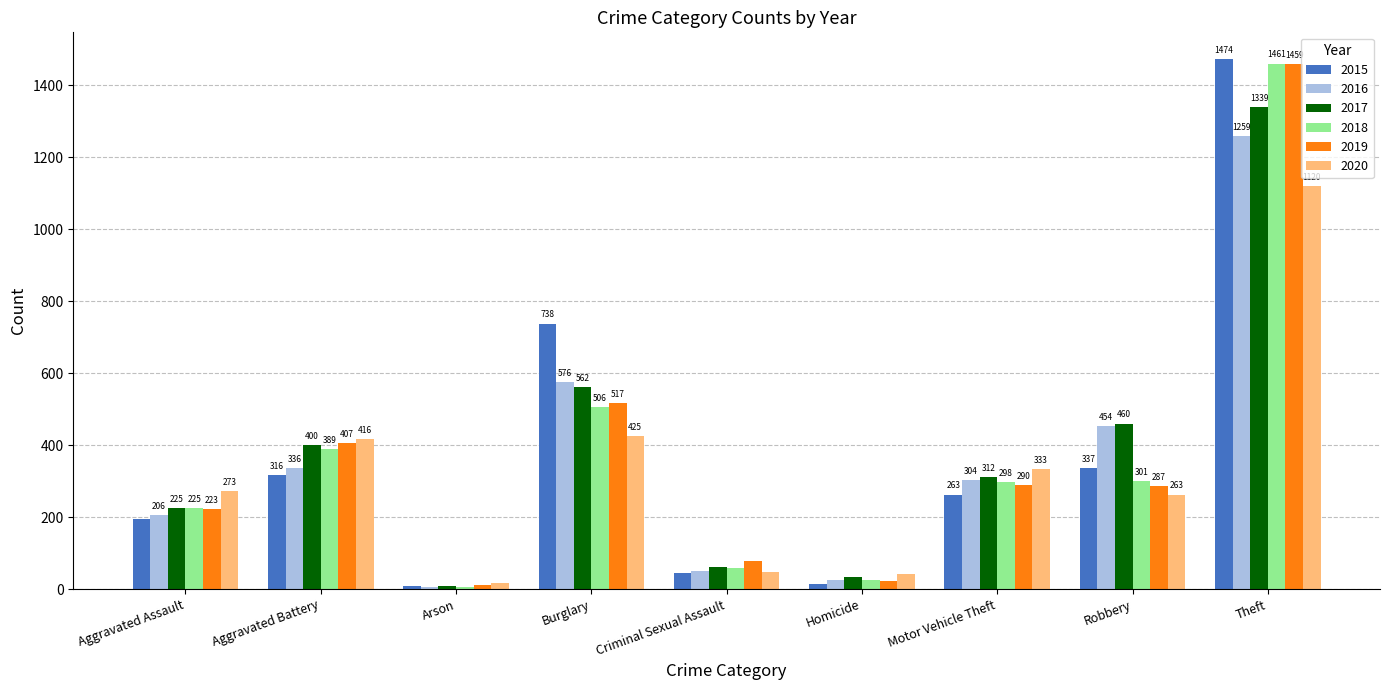

What is the label of the 3rd bar from the right?

Motor Vehicle Theft